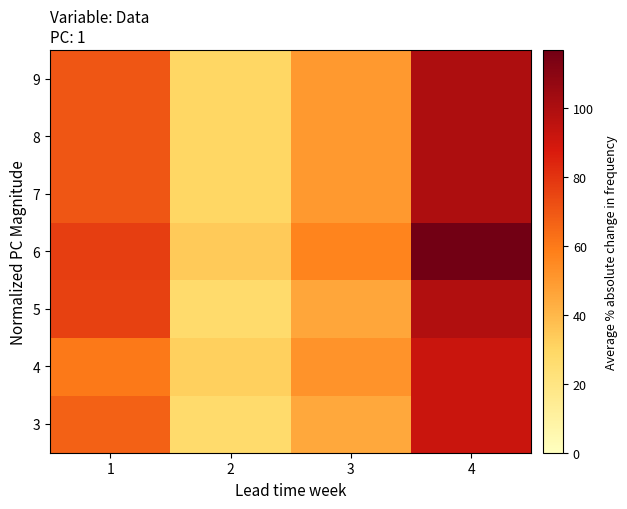

Reading right to left, transcribe all the data shown in this chart.

3: 4=92	3=45	2=27	1=67
4: 4=92	3=52	2=32	1=60
5: 4=99	3=46	2=27	1=76
6: 4=117	3=57	2=34	1=77
7: 4=100	3=50	2=30	1=70
8: 4=100	3=50	2=30	1=70
9: 4=100	3=50	2=30	1=70